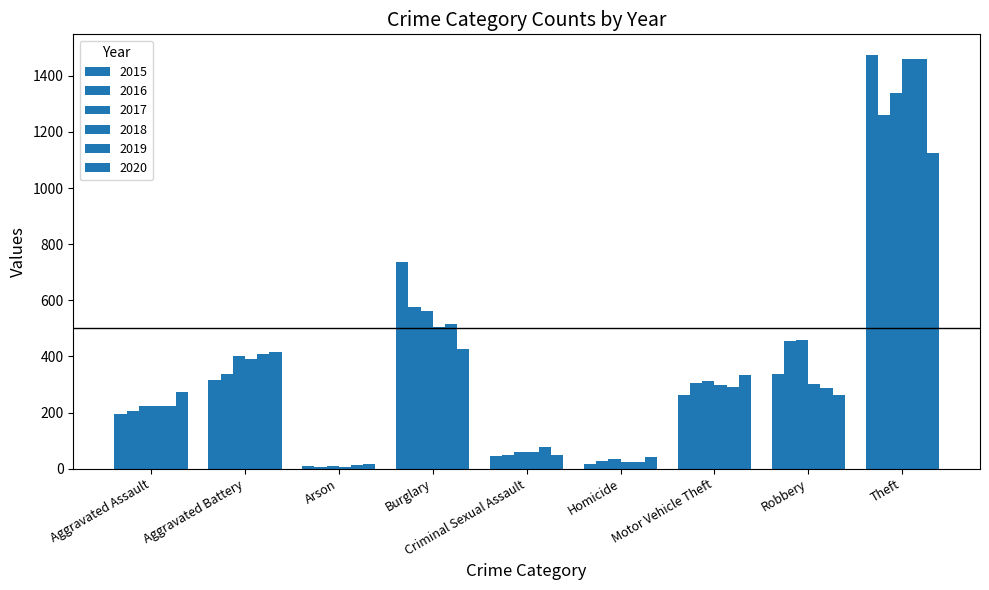

What is the difference between the 2015 values at Criminal Sexual Assault and Aggravated Battery?

270